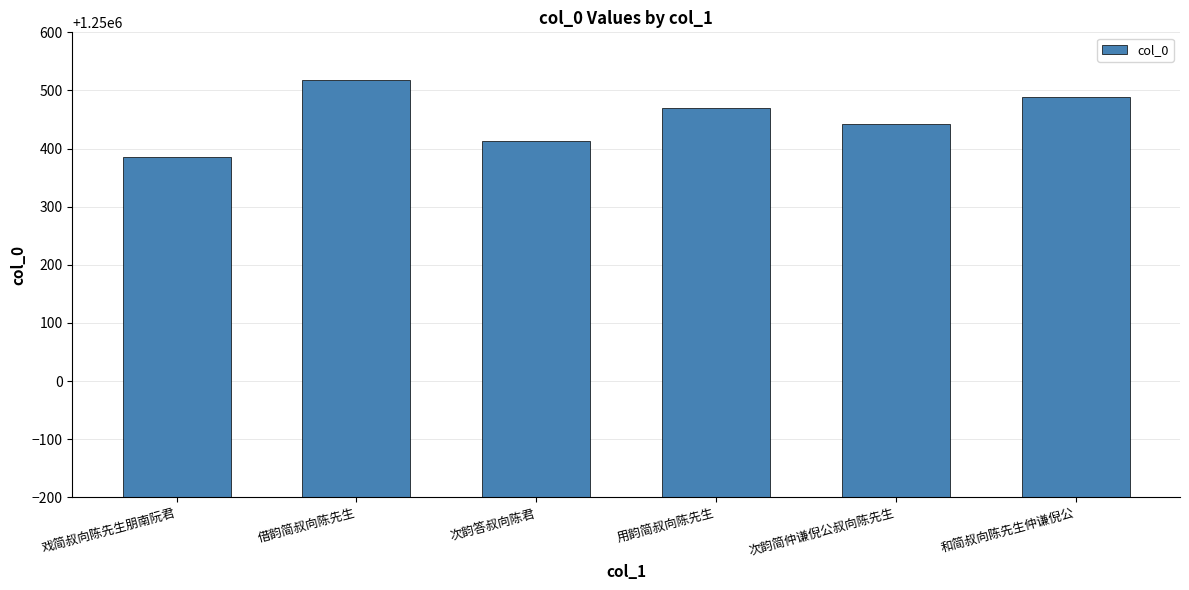

How many categories are shown in the chart?

6